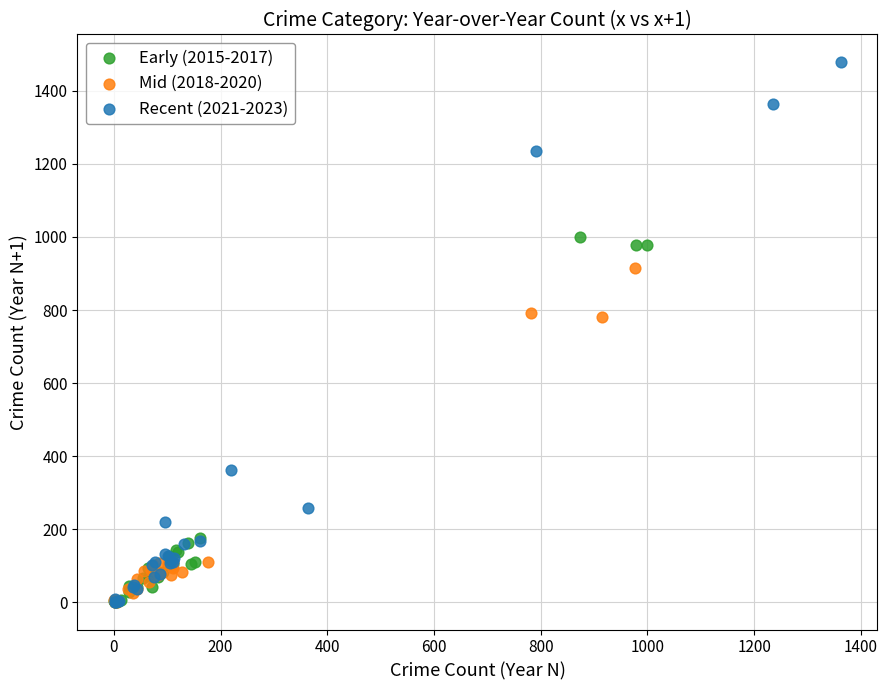

What are all the series names shown in the legend?

Early (2015-2017), Mid (2018-2020), Recent (2021-2023)